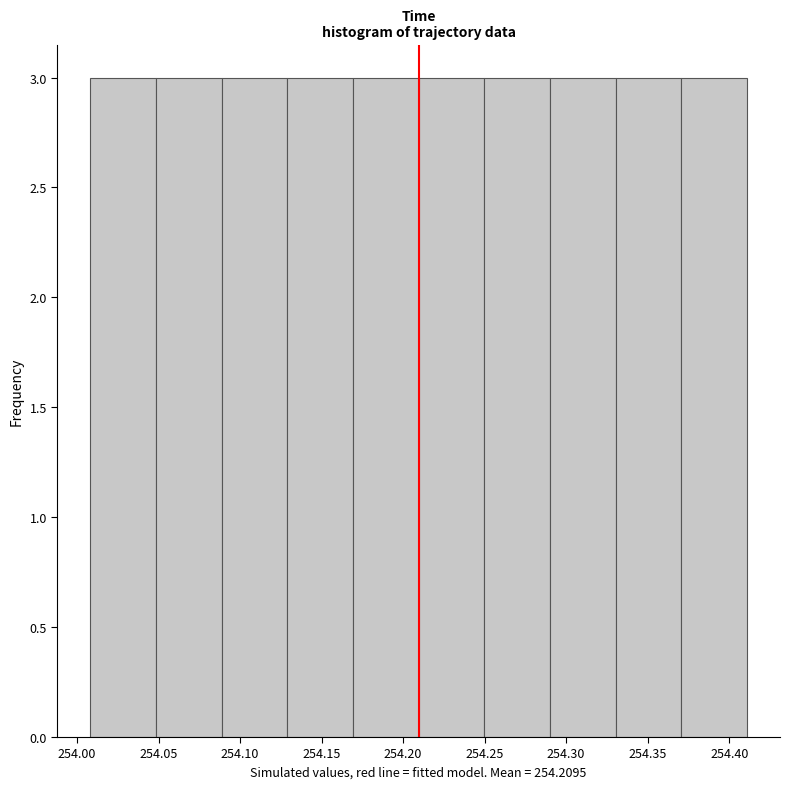

Reading left to right, list every bar in this chart as the range it spans on the x-axis followed by its height. Neither the bar edges nor the heights are printed on the chart, so give them approximately, as read against the axes.

254.01 to 254.05: 3
254.05 to 254.09: 3
254.09 to 254.13: 3
254.13 to 254.17: 3
254.17 to 254.21: 3
254.21 to 254.25: 3
254.25 to 254.29: 3
254.29 to 254.33: 3
254.33 to 254.37: 3
254.37 to 254.41: 3